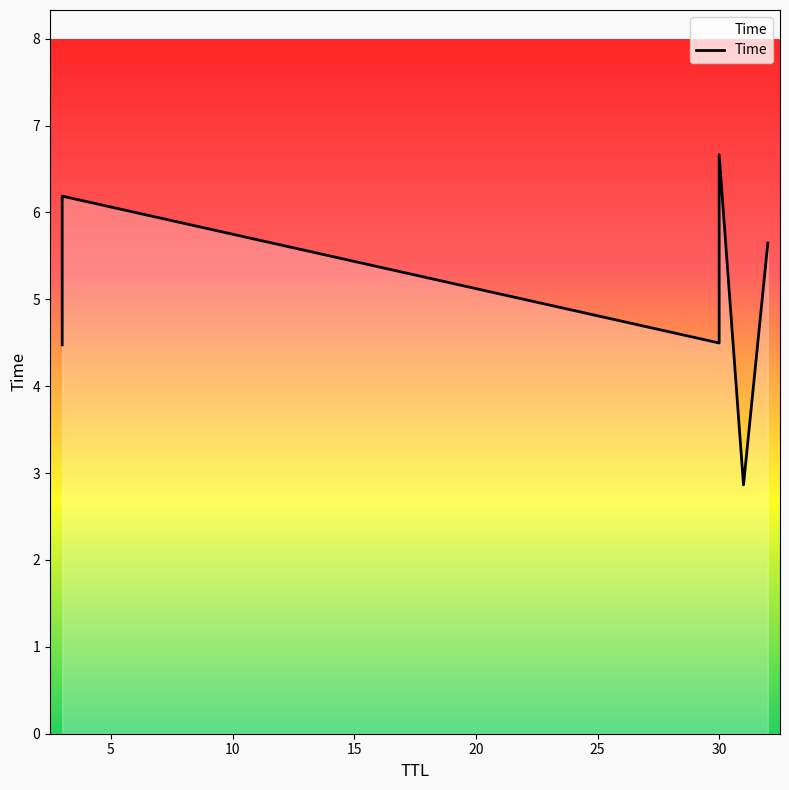

What is the sum of all values?

30.3